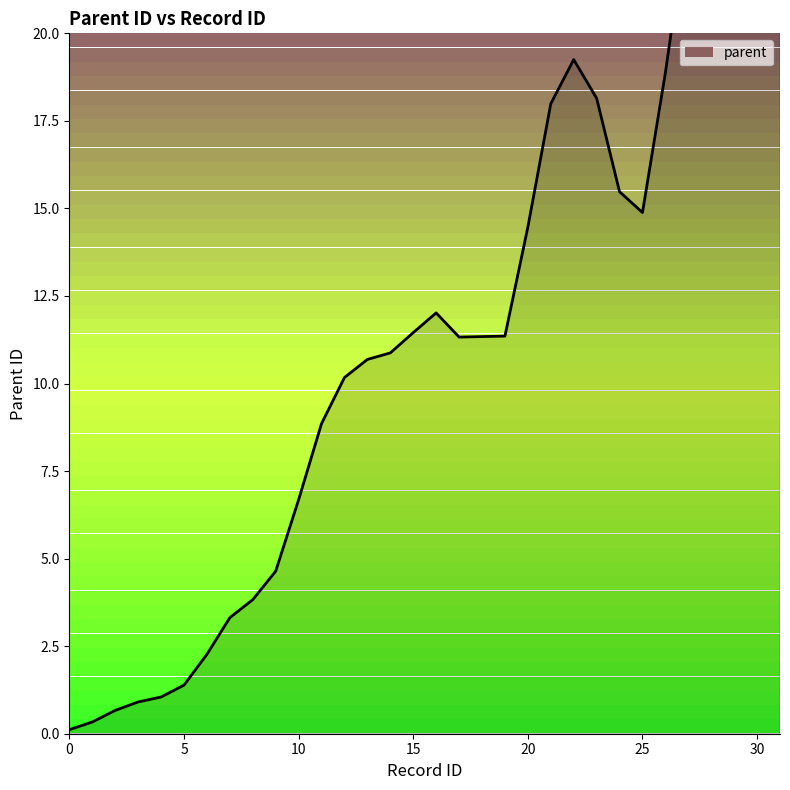

What is the maximum value shown in the chart?

27.4